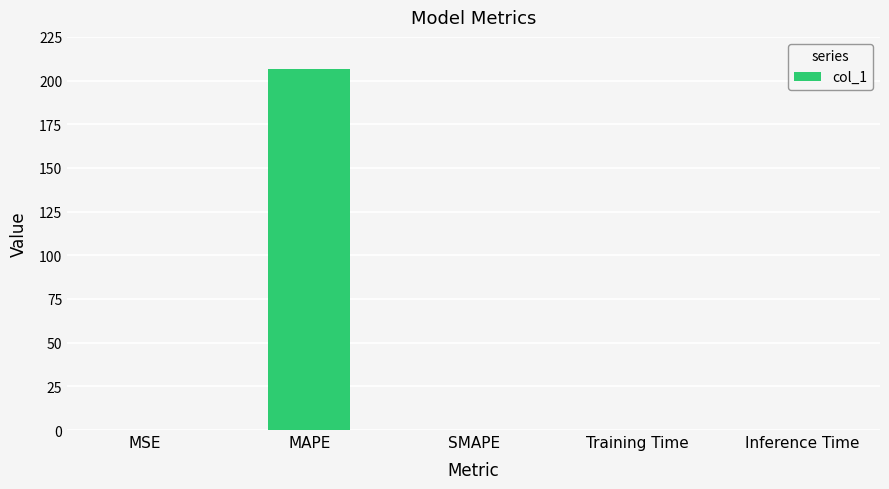

True or false: the data shows 206.4 at MAPE.

True